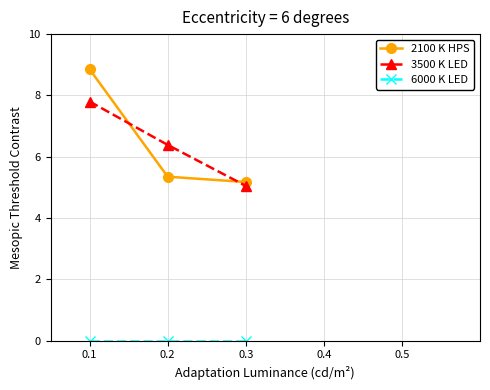

Rank the categories by 3500 K LED value from lowest to highest.

0.3, 0.2, 0.1